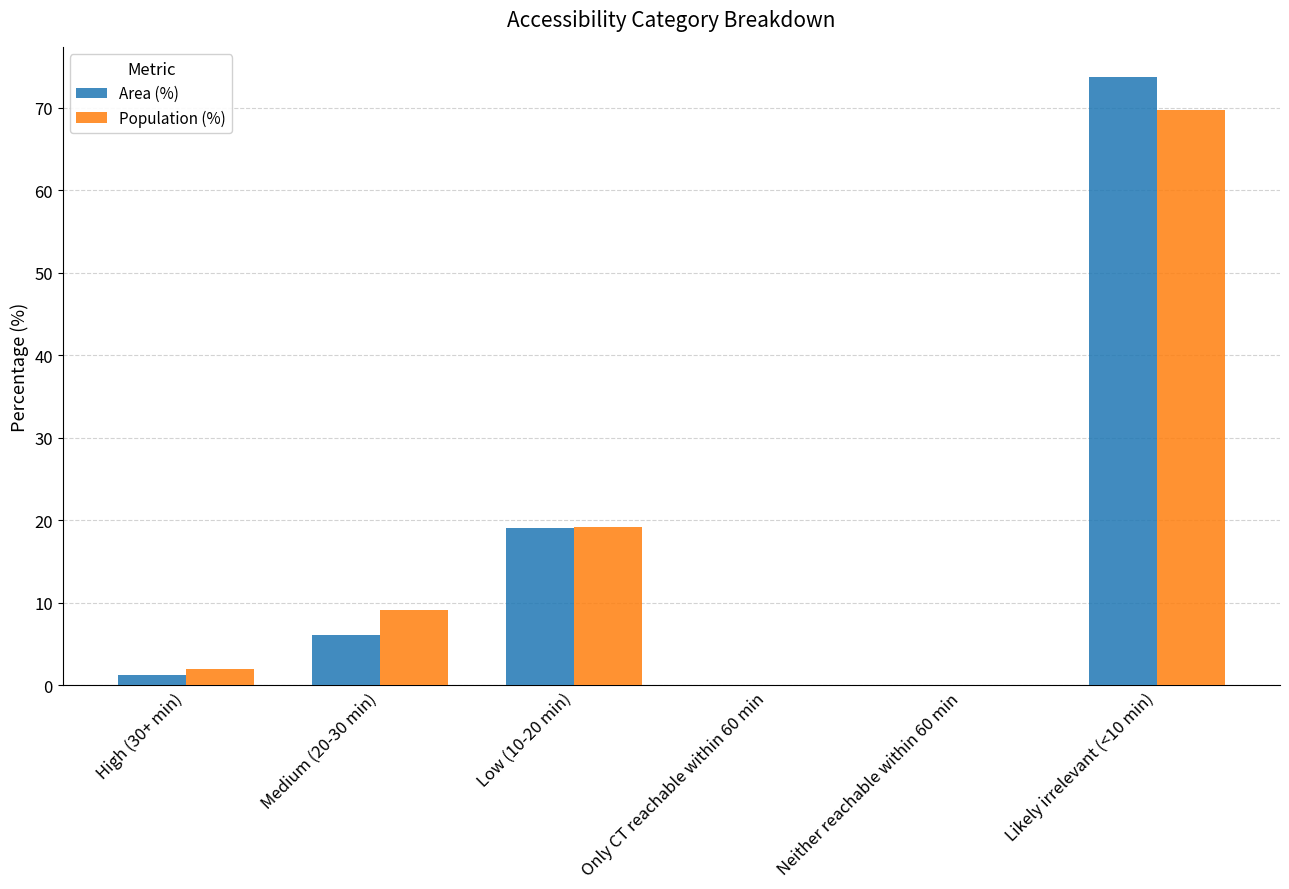

What are all the series names shown in the legend?

Area (%), Population (%)